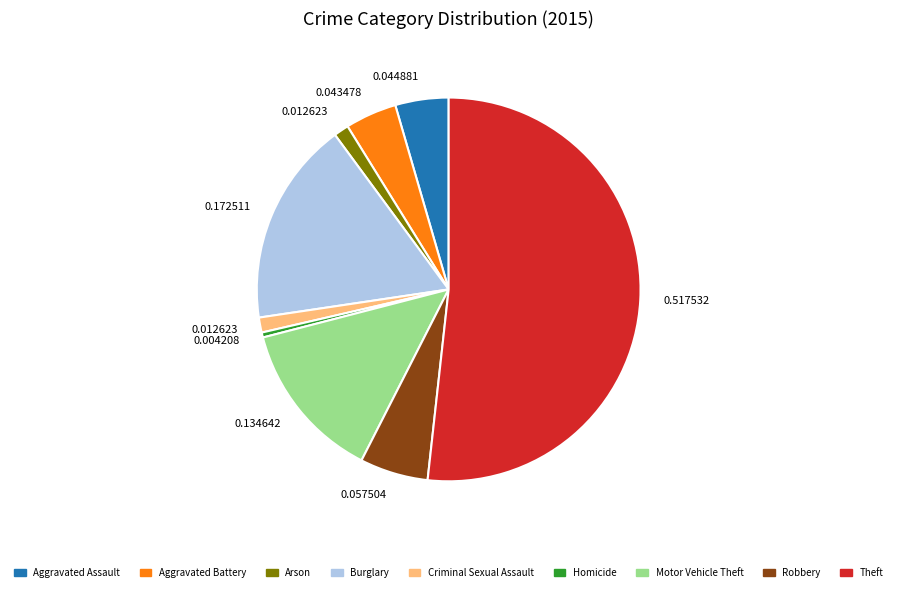

Is there any slice that represents more than half of the pie?

Yes